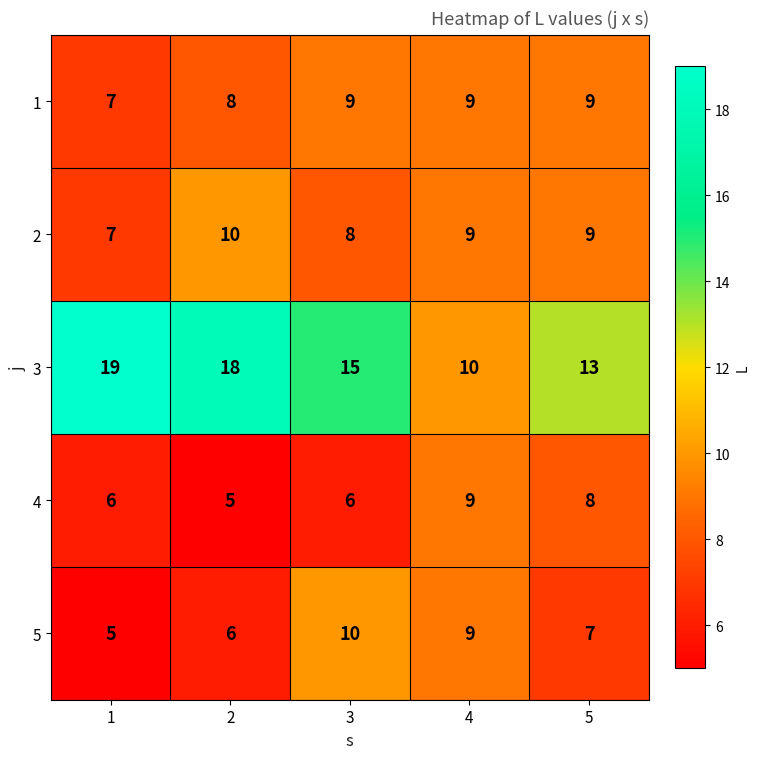

Between 1 and 3, which series saw the biggest shift?

5